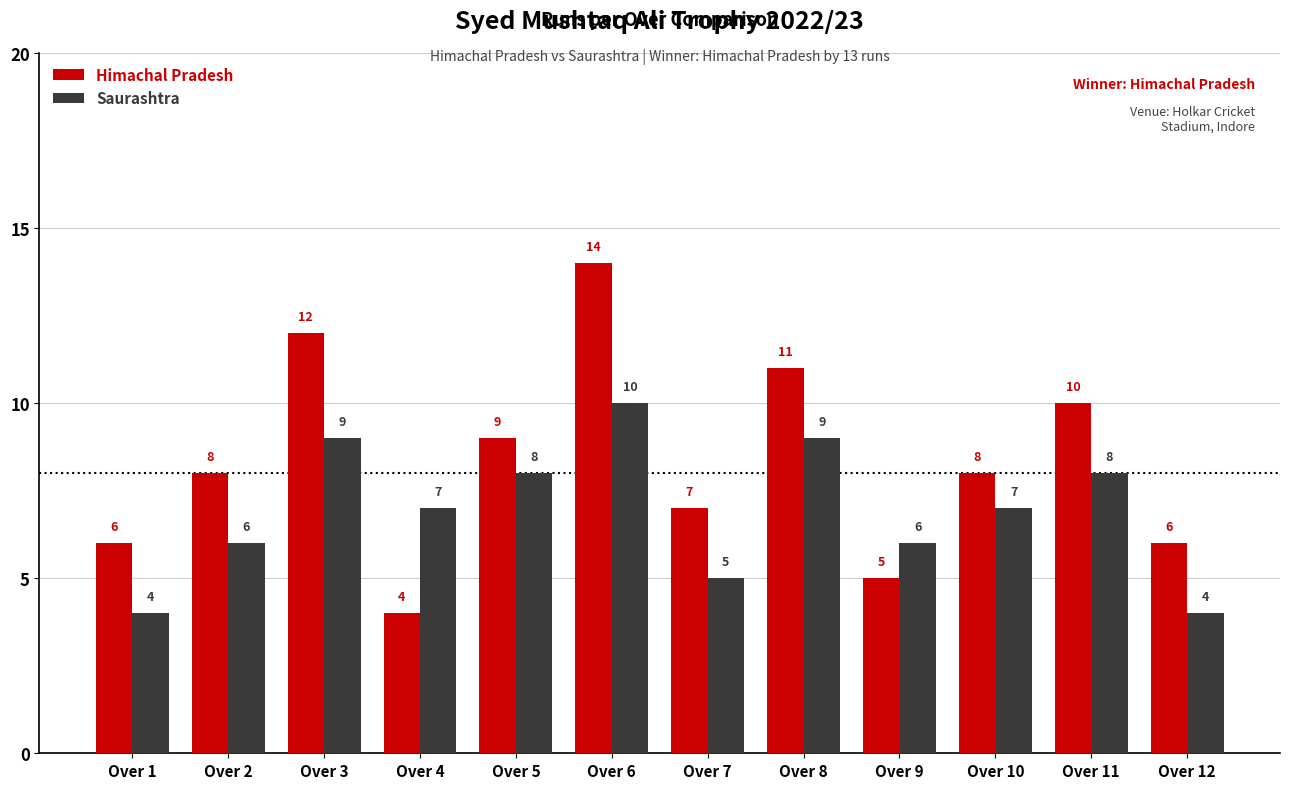

How many bars are there in total?

24